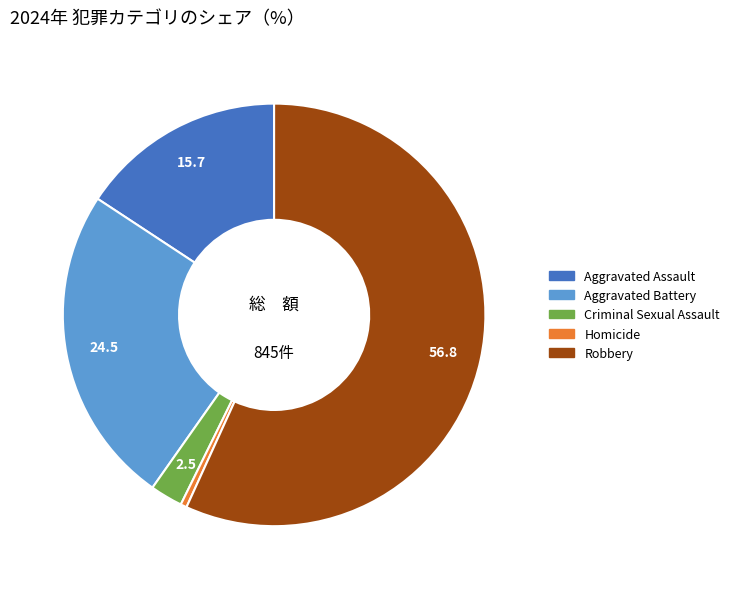

Between Aggravated Battery and Aggravated Assault, which is larger?

Aggravated Battery